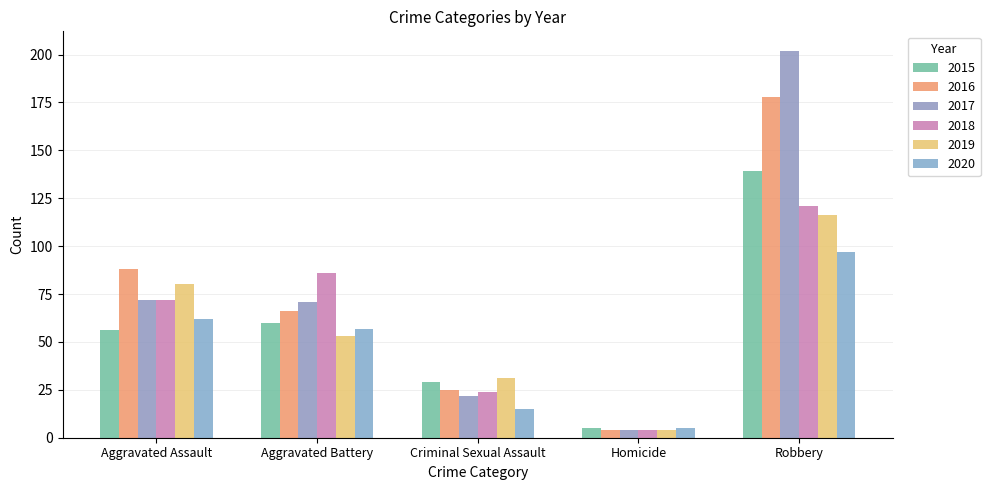

Is it true that 2016 equals 94 at Robbery?

False